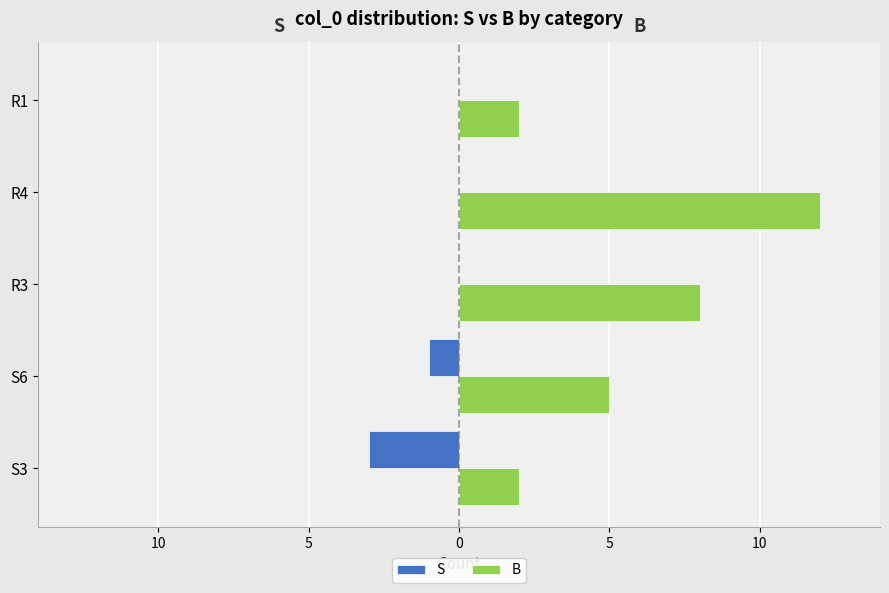

What are all the series names shown in the legend?

S, B